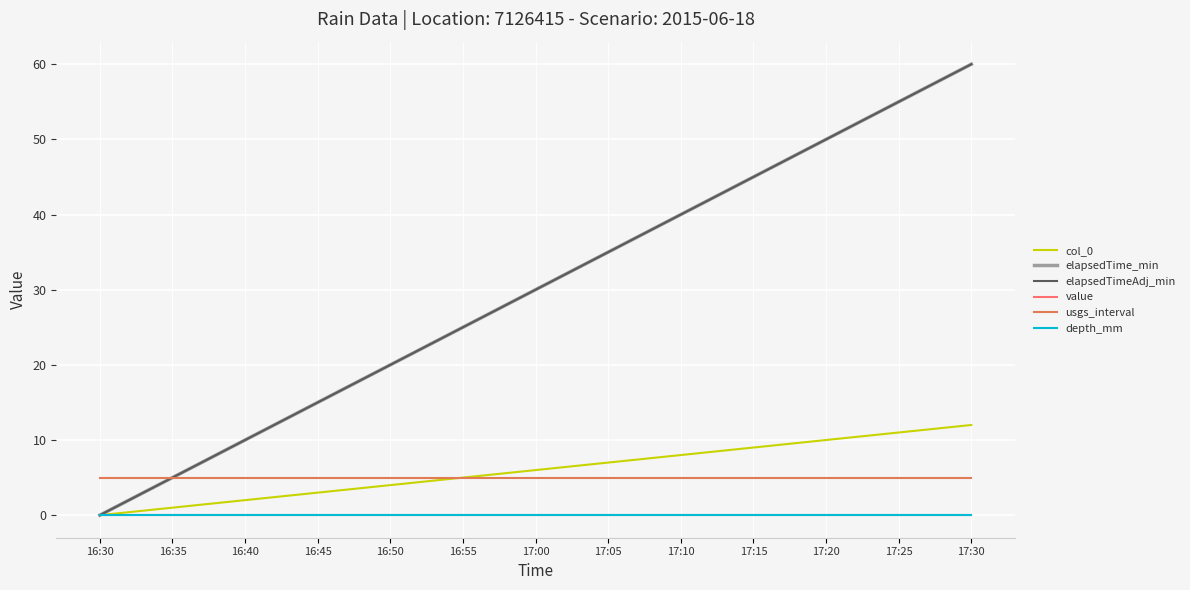

Reading left to right, what are all the values shown in this chart?

col_0: 16:30=0	16:35=1	16:40=2	16:45=3	16:50=4	16:55=5	17:00=6	17:05=7	17:10=8	17:15=9	17:20=10	17:25=11	17:30=12
elapsedTime_min: 16:30=0	16:35=5	16:40=10	16:45=15	16:50=20	16:55=25	17:00=30	17:05=35	17:10=40	17:15=45	17:20=50	17:25=55	17:30=60
elapsedTimeAdj_min: 16:30=0	16:35=5	16:40=10	16:45=15	16:50=20	16:55=25	17:00=30	17:05=35	17:10=40	17:15=45	17:20=50	17:25=55	17:30=60
value: 16:30=0	16:35=0	16:40=0	16:45=0	16:50=0	16:55=0	17:00=0	17:05=0	17:10=0	17:15=0	17:20=0	17:25=0	17:30=0
usgs_interval: 16:30=5	16:35=5	16:40=5	16:45=5	16:50=5	16:55=5	17:00=5	17:05=5	17:10=5	17:15=5	17:20=5	17:25=5	17:30=5
depth_mm: 16:30=0	16:35=0	16:40=0	16:45=0	16:50=0	16:55=0	17:00=0	17:05=0	17:10=0	17:15=0	17:20=0	17:25=0	17:30=0